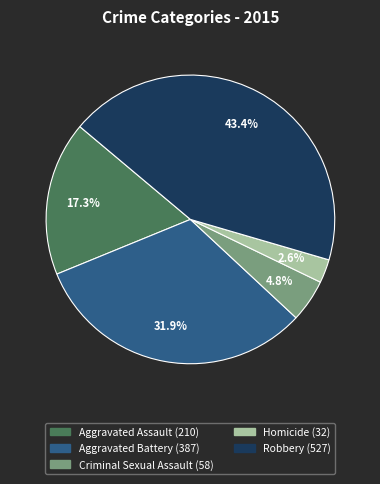

Which has a higher value, Criminal Sexual Assault or Homicide?

Criminal Sexual Assault